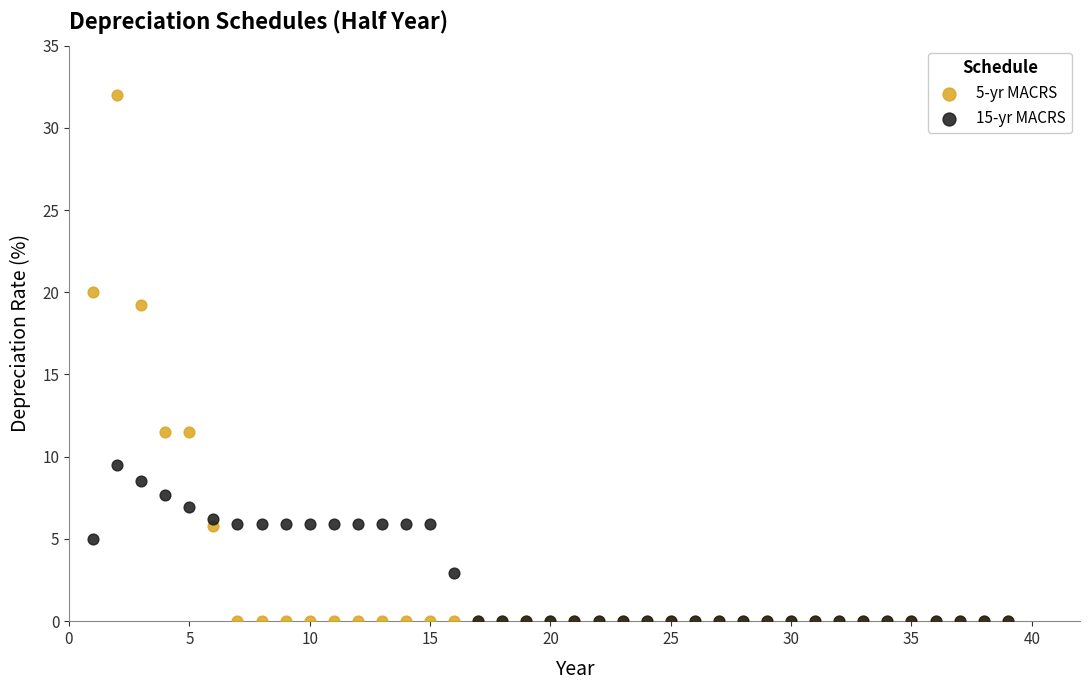

Across all series, what Y value is closest to 16?

19.2